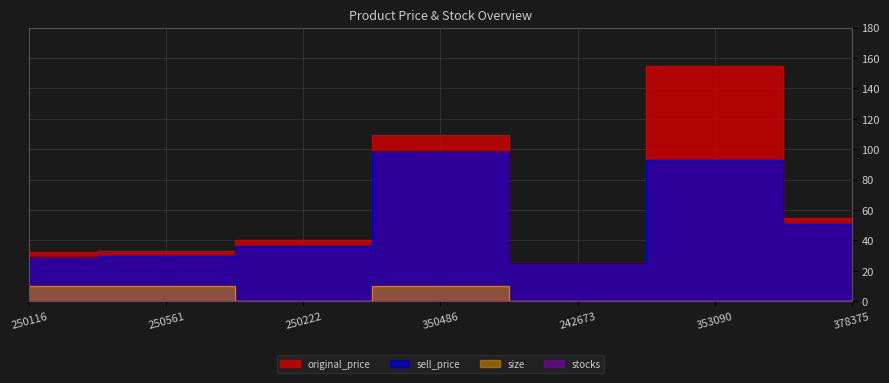

True or false: original_price and sell_price intersect in this chart.

False